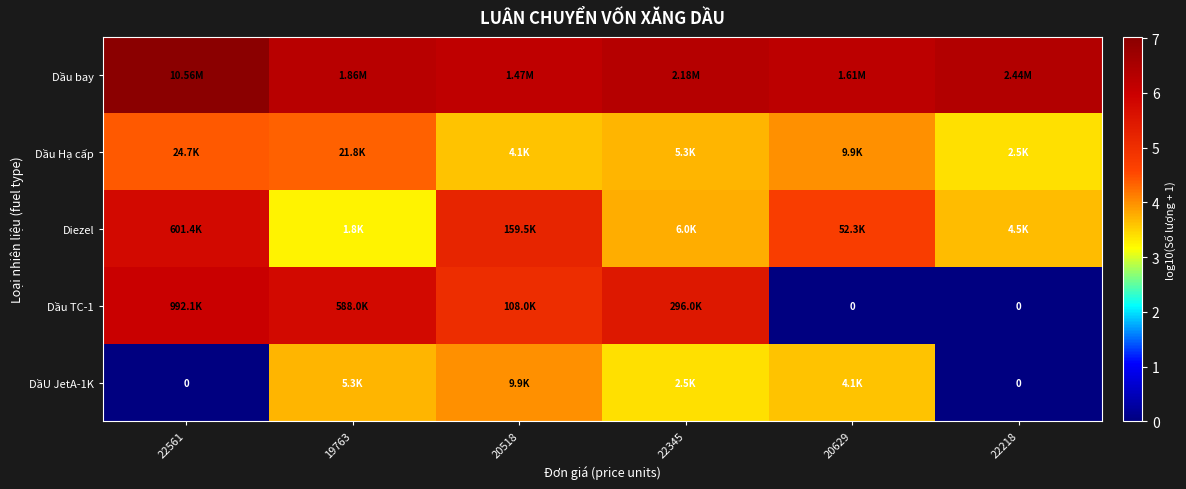

Which has a higher value, 22218 or 22561?

22561